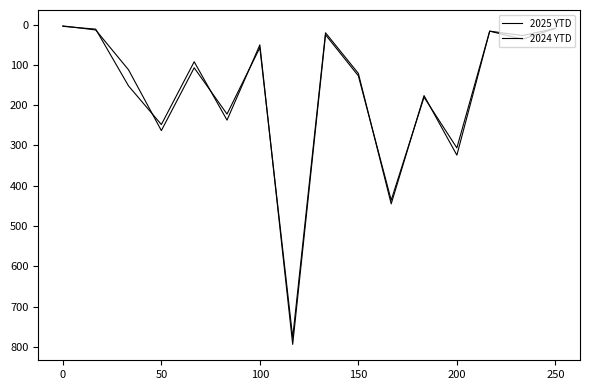

At how many categories does at least one series exceed 142?

7